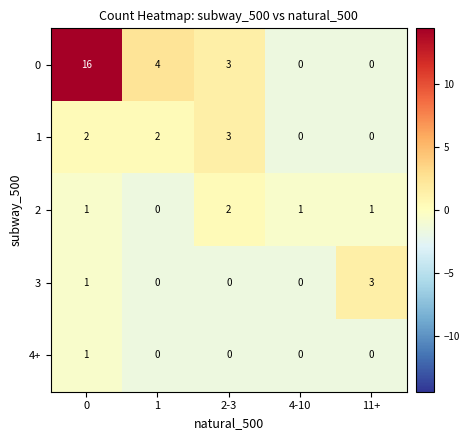

What is the highest value of the 0 series?

16